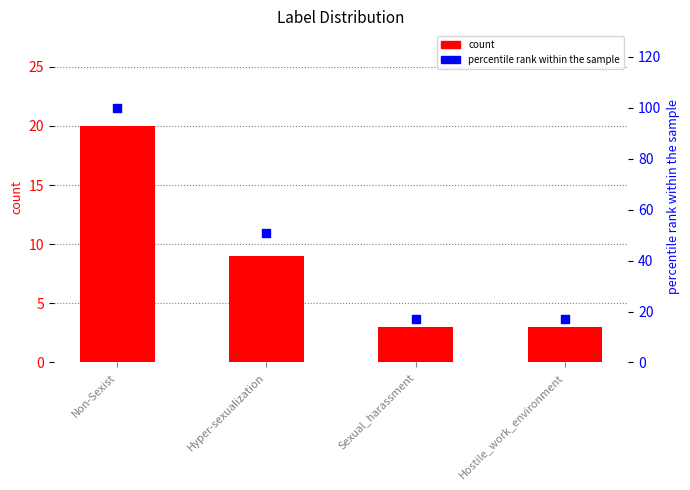

Which series contains the highest Y value?

percentile rank within the sample